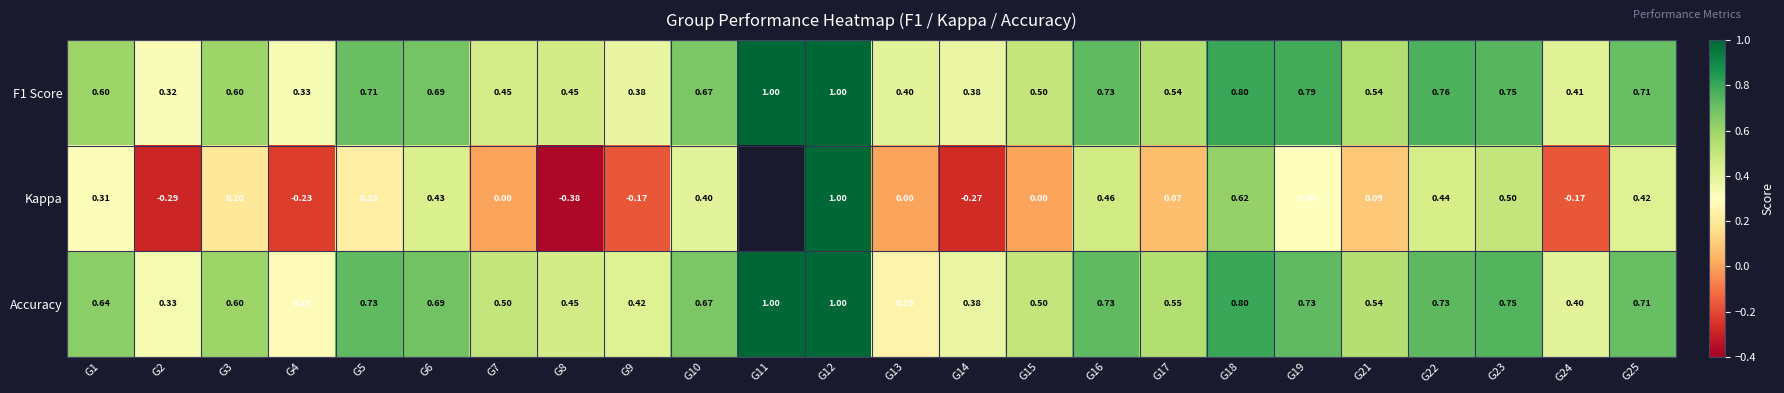

Is the value of F1 Score at G24 greater than the value of Kappa at G25?

No